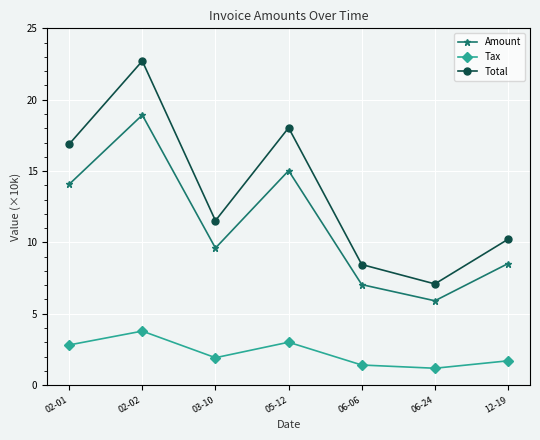

Where is the first local maximum for Amount?

02-02